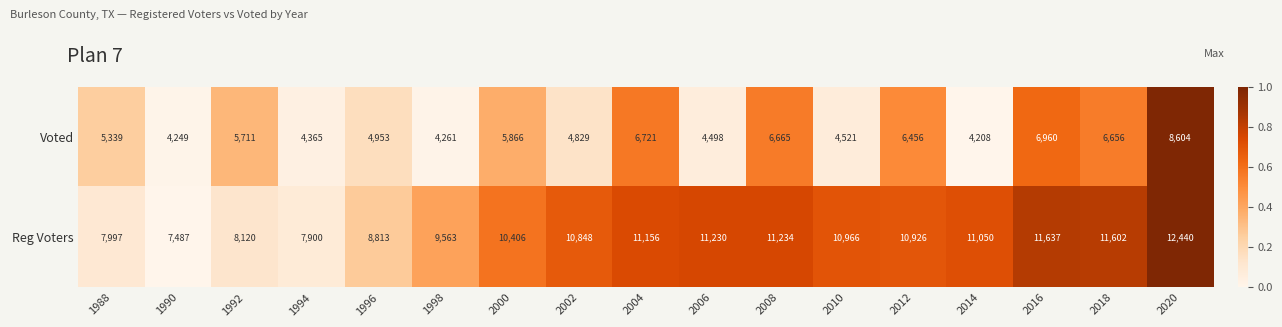

Which series has the widest spread of values?

Reg Voters